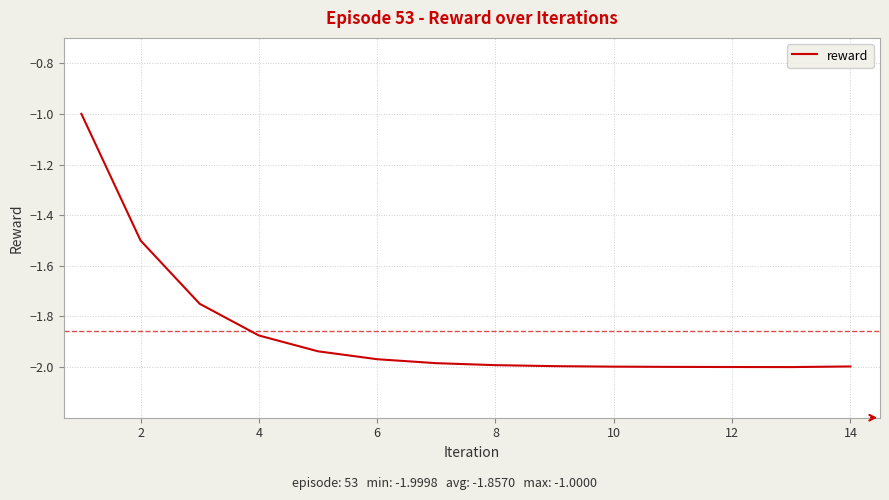

What is the difference between the maximum and minimum values?

1.0